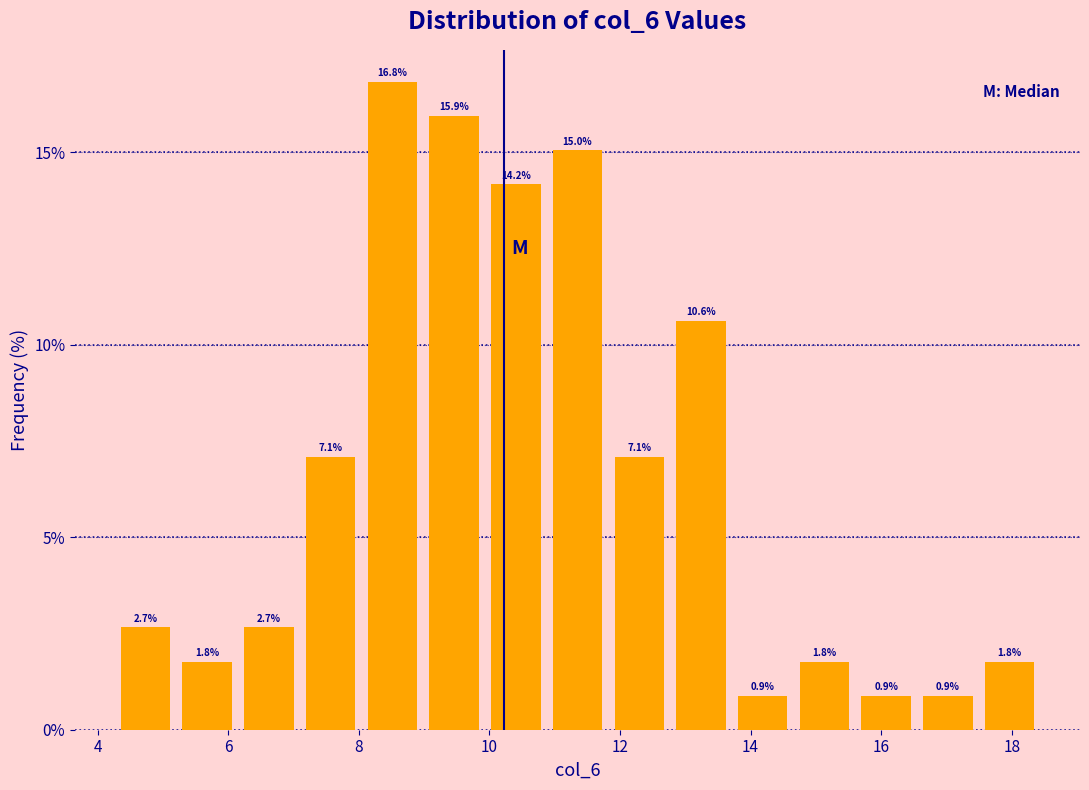

How tall is the bar that spans 10.8 to 11.8 on the x-axis? The bar edges are not printed on the chart, so give them approximately, as read against the axis.

15.0